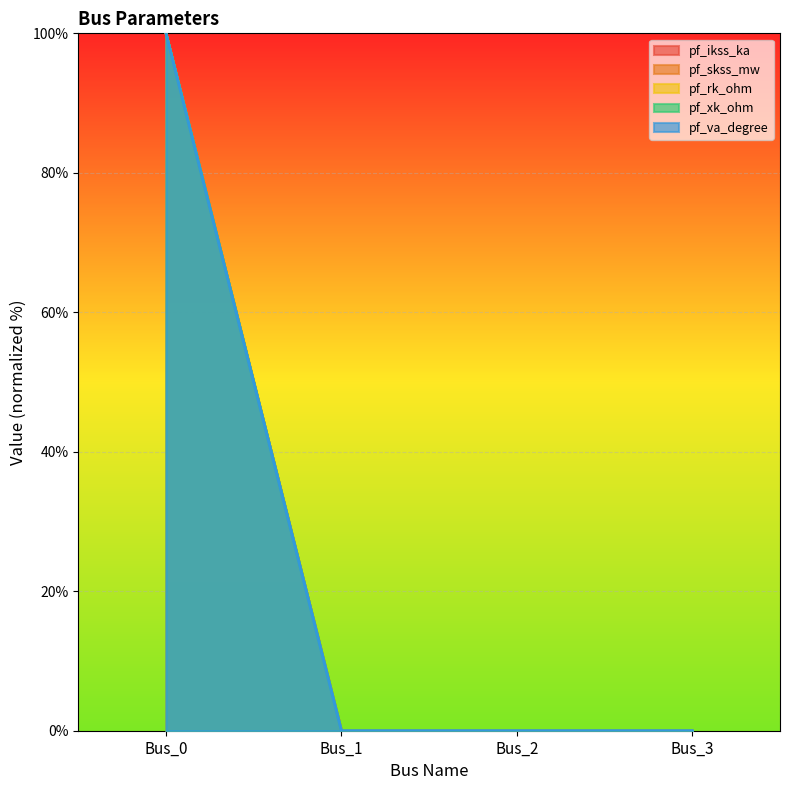

Reading right to left, list all the values displayed in this chart.

pf_ikss_ka: 0	0	0	100
pf_skss_mw: 0	0	0	100
pf_rk_ohm: 0	0	0	100
pf_xk_ohm: 0	0	0	100
pf_va_degree: 0	0	0	100